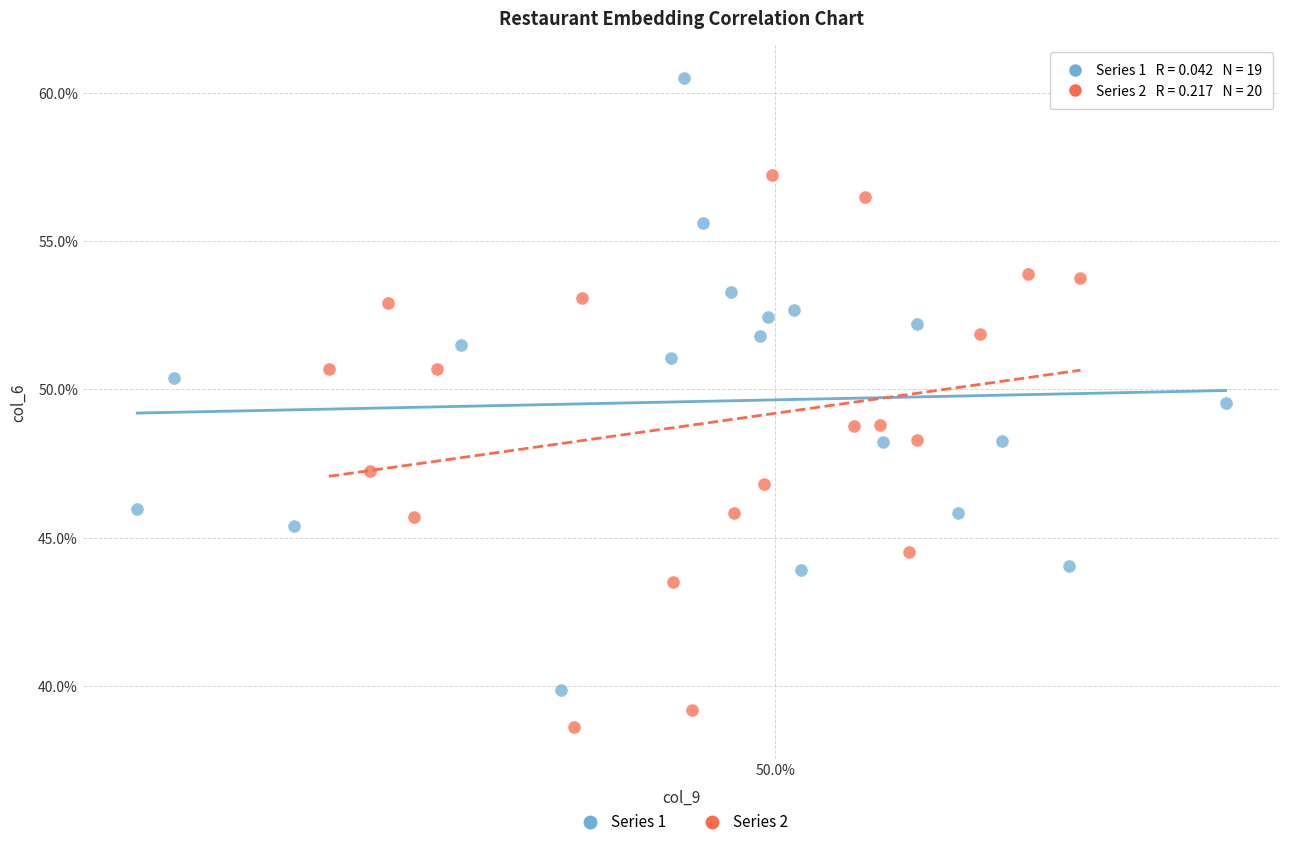

Which series has the widest spread of Y values?

Series 1